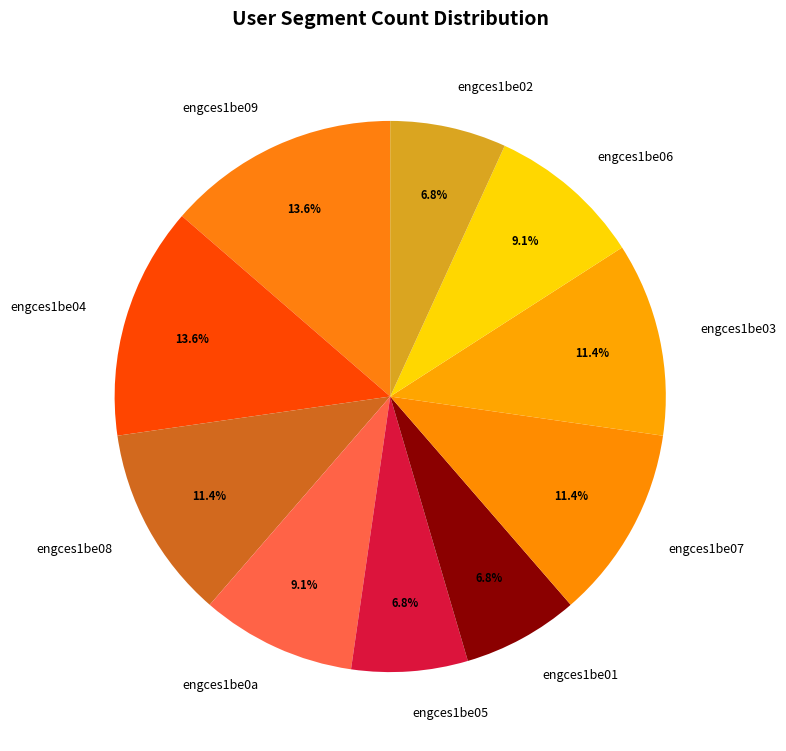

How many slices are in this pie chart?

10